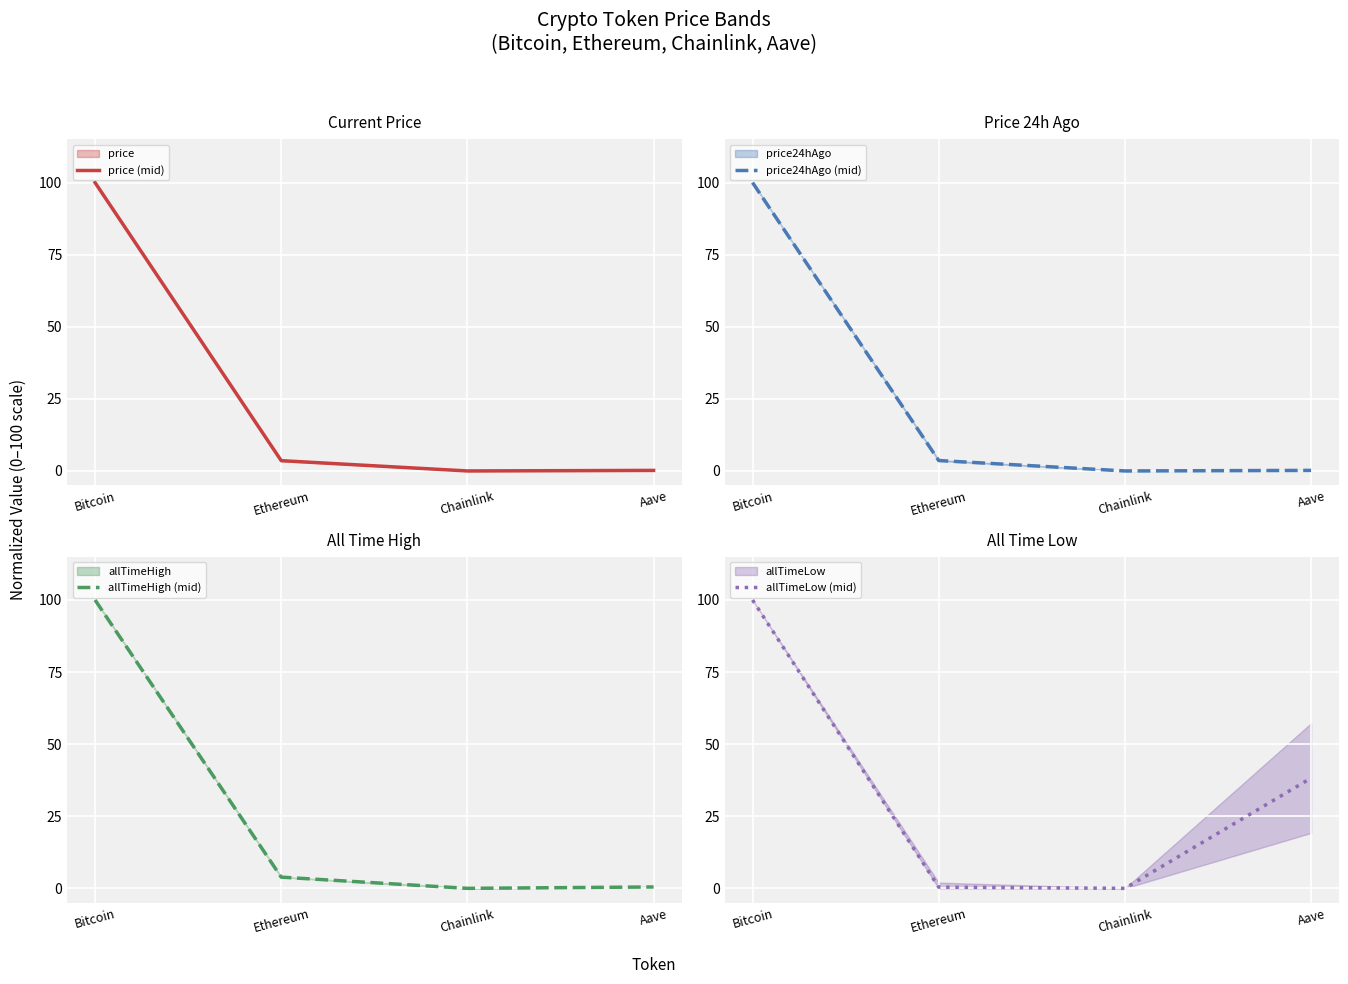

What value does the price24hAgo (mid) series have at Bitcoin?

100.0